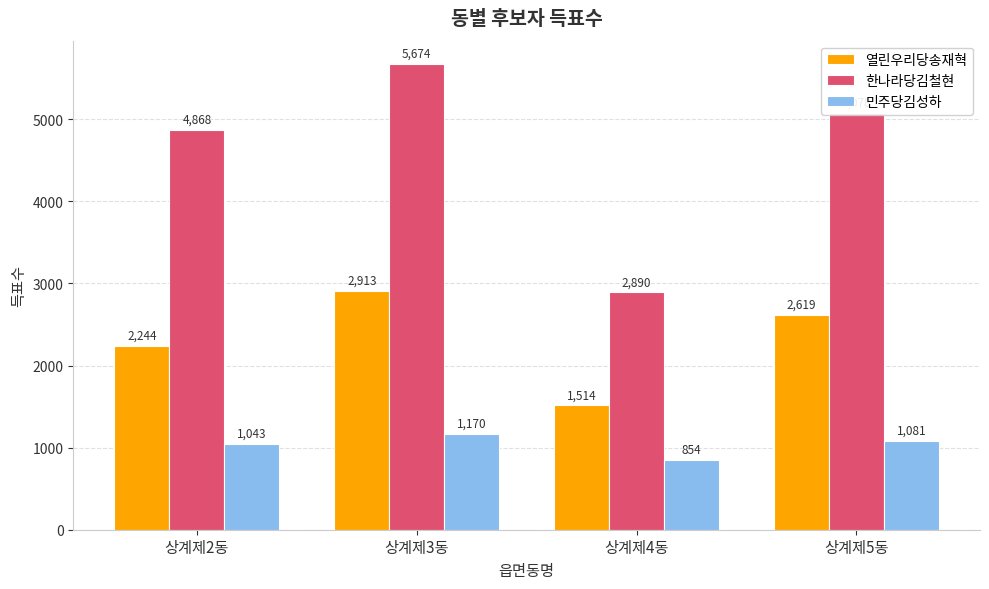

The value of 열린우리당송재혁 at 상계제2동 is 2244. True or false?

True